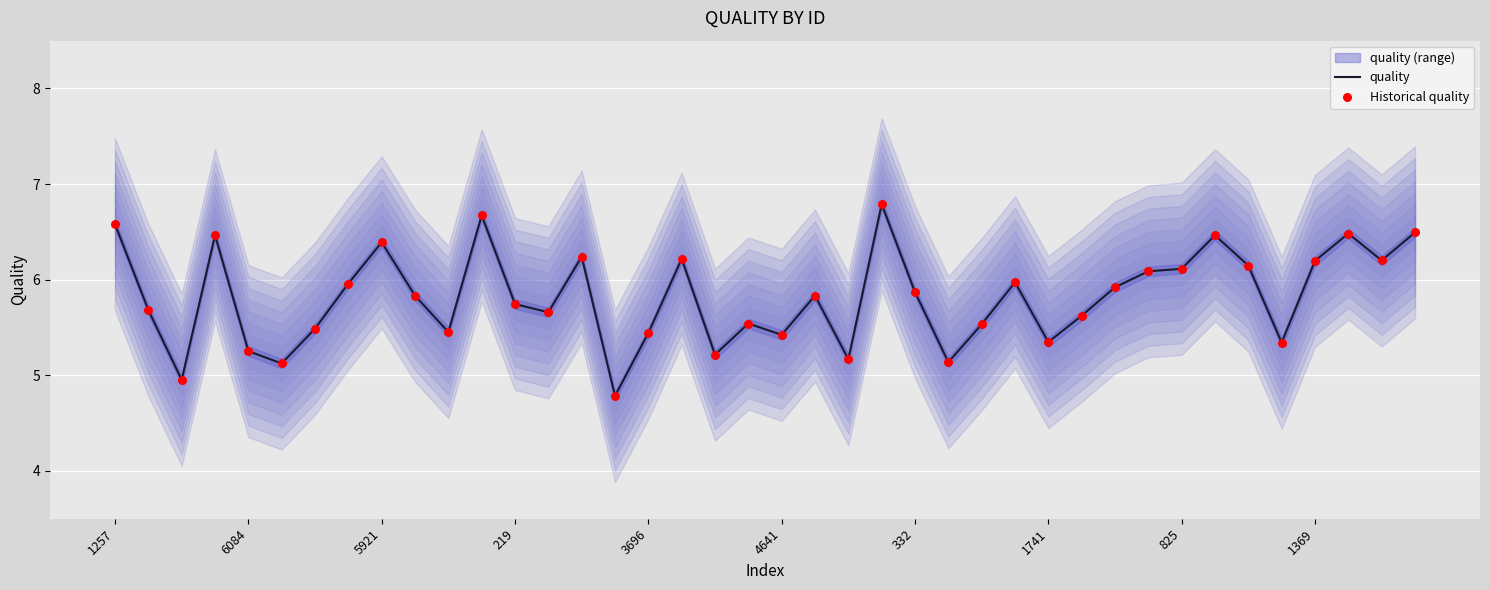

Which series reaches the maximum Y coordinate?

quality